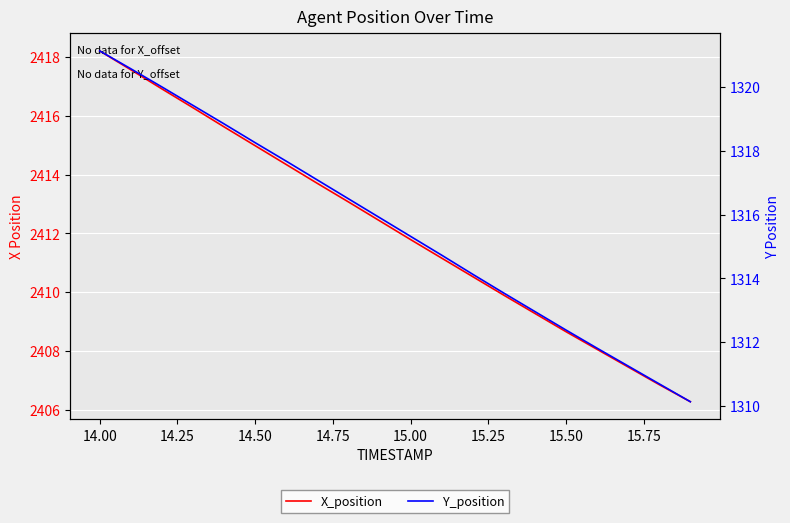

Count the number of categories in the chart.

20